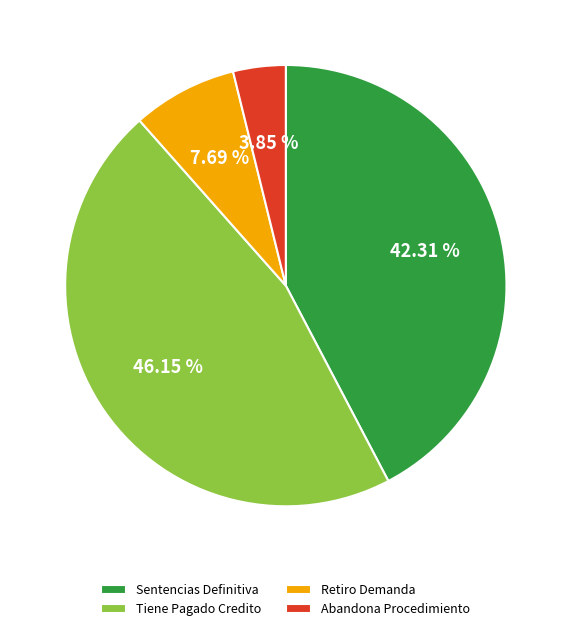

Is there any slice that represents more than half of the pie?

No